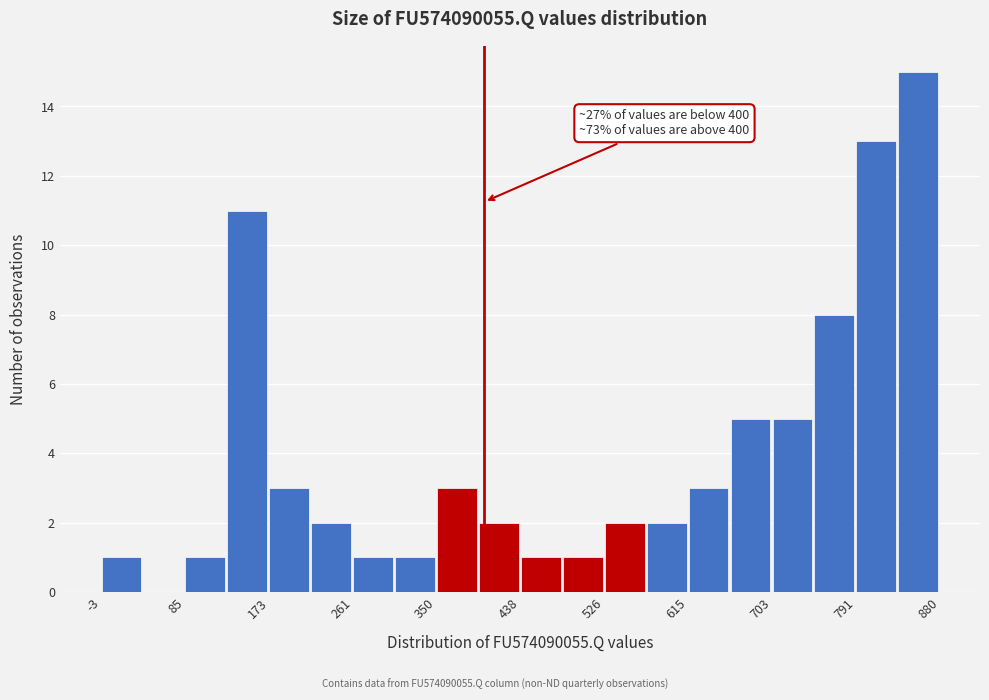

Which range on the x-axis has the tallest bar?

840 to 880